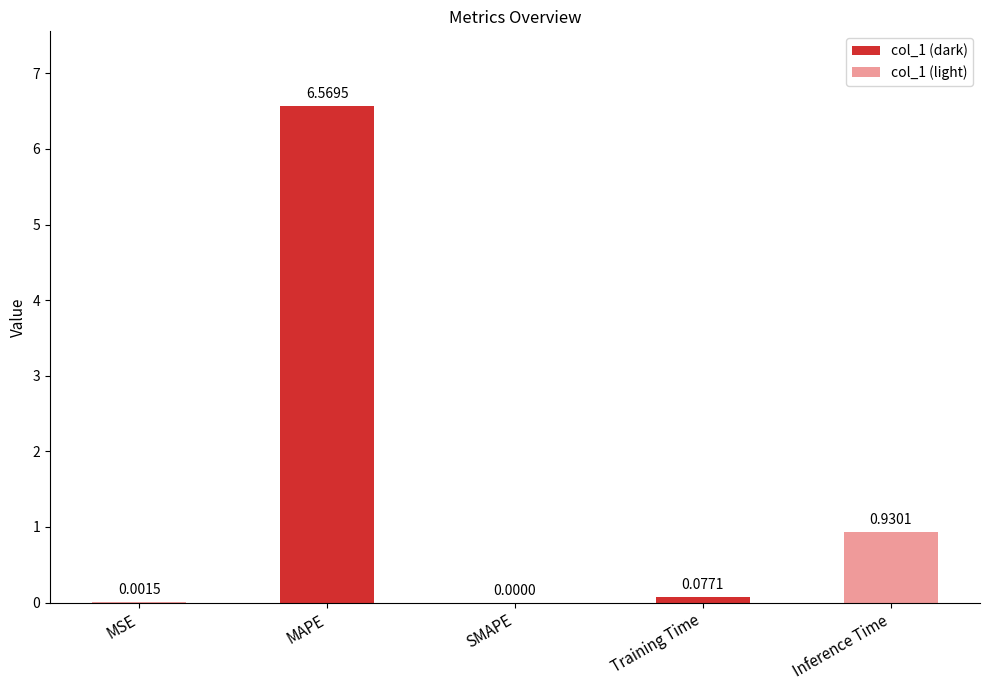

Which category has the highest value across all series?

MAPE